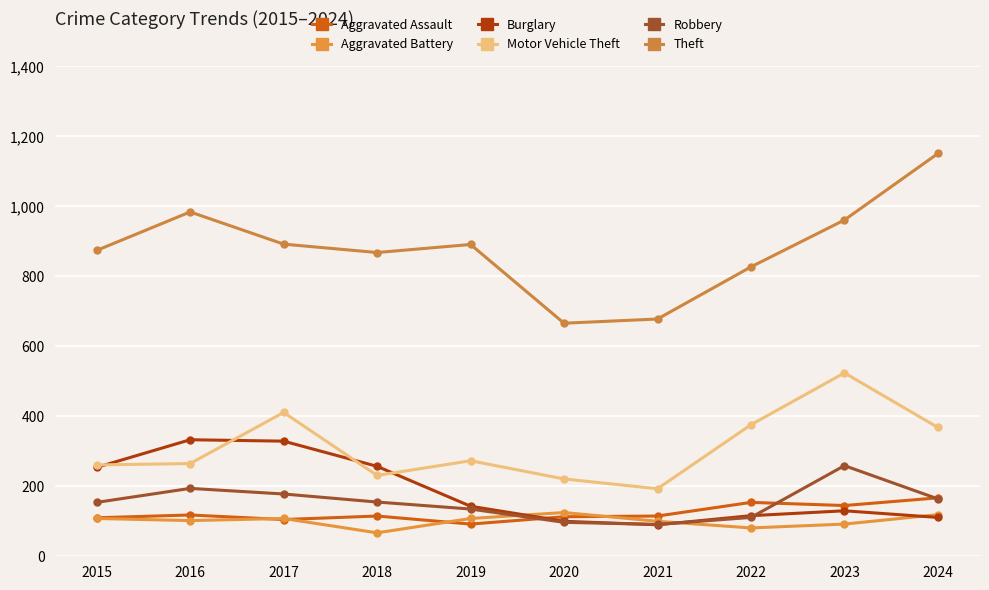

Does the chart have visible grid lines?

Yes